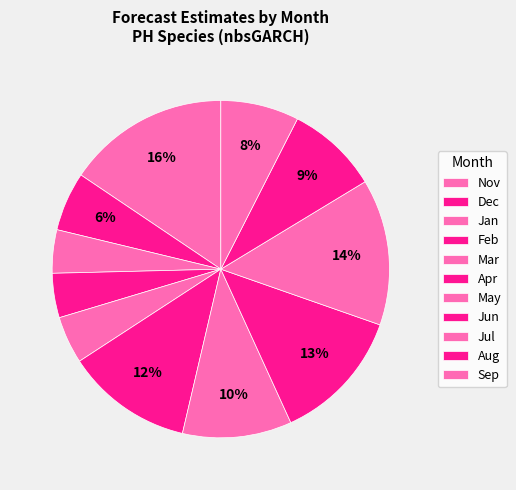

To the nearest percent, what is the difference between the largest and smallest slice percentages?

11%